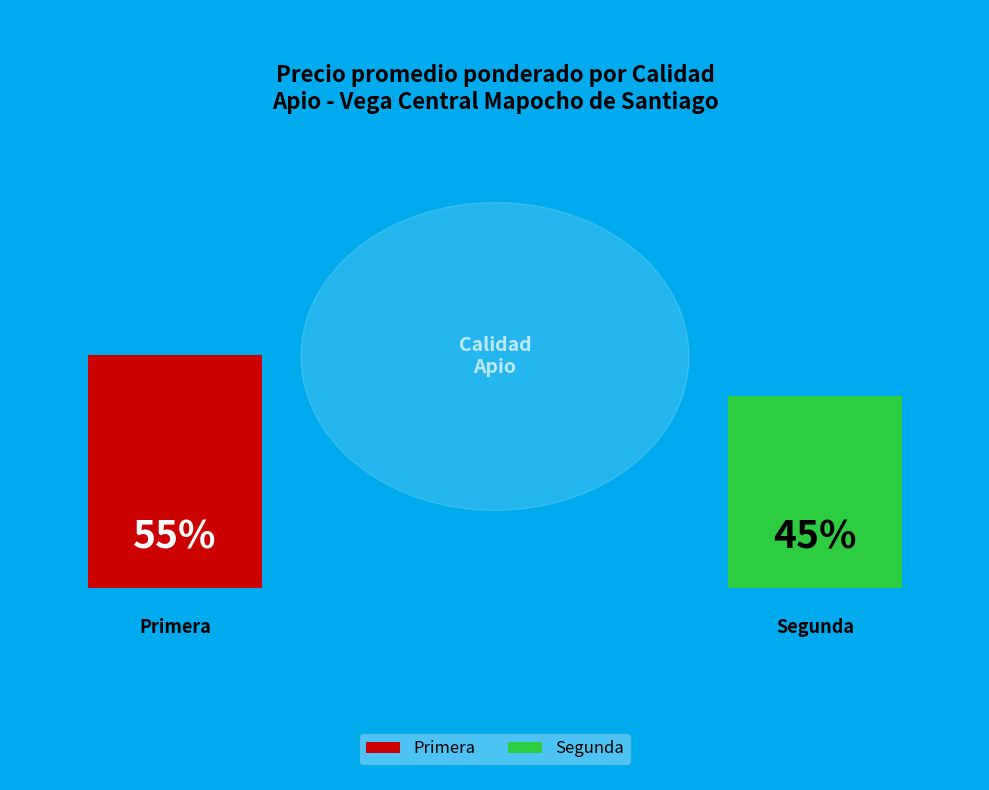

Is there a majority slice in this chart?

Yes